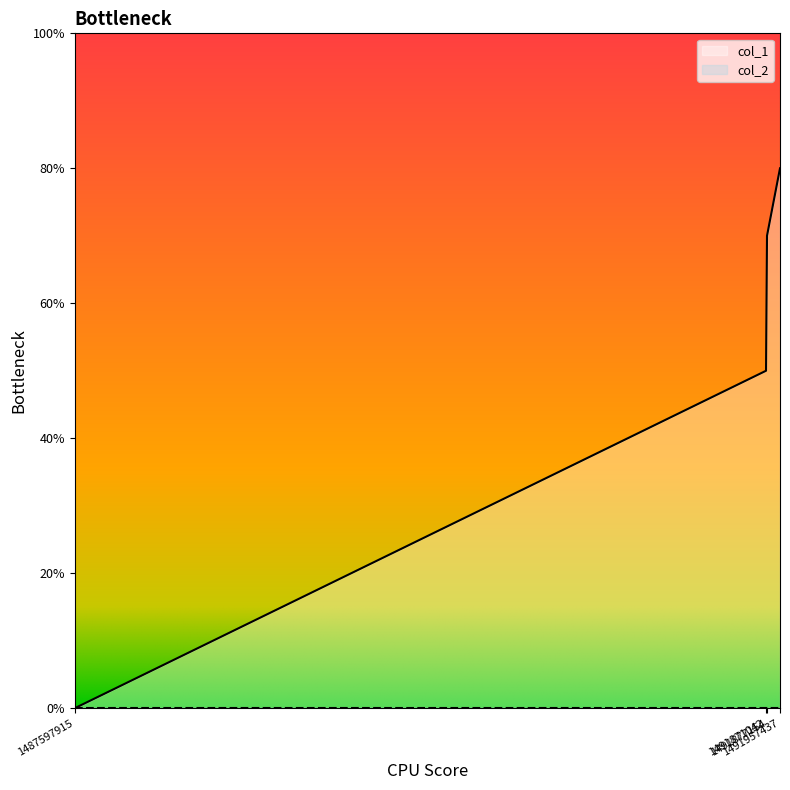

How many positive values are there?

3